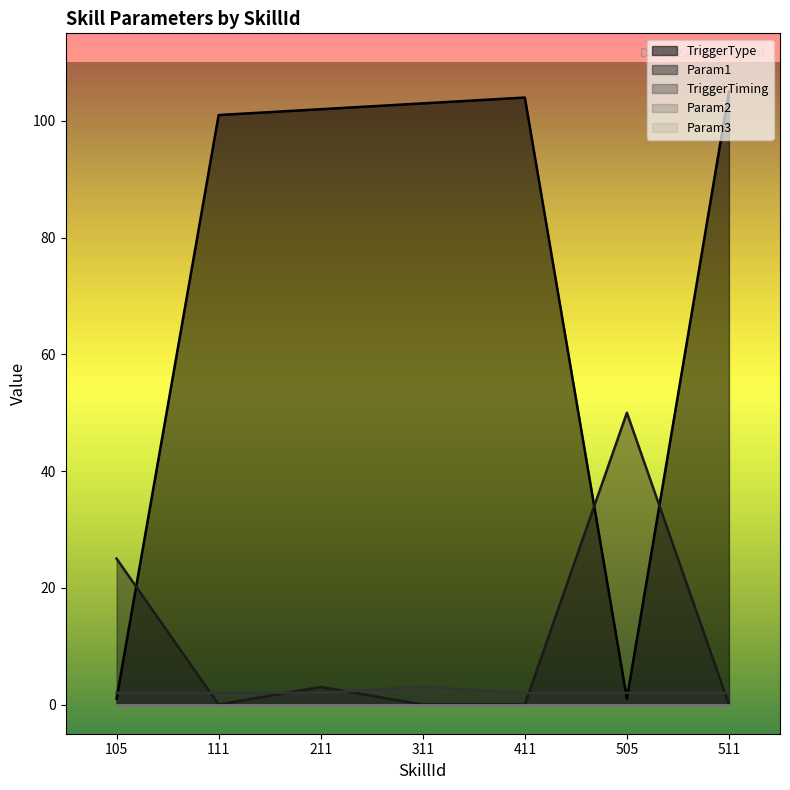

Rank the categories by TriggerTiming value from lowest to highest.

105, 111, 211, 411, 505, 511, 311